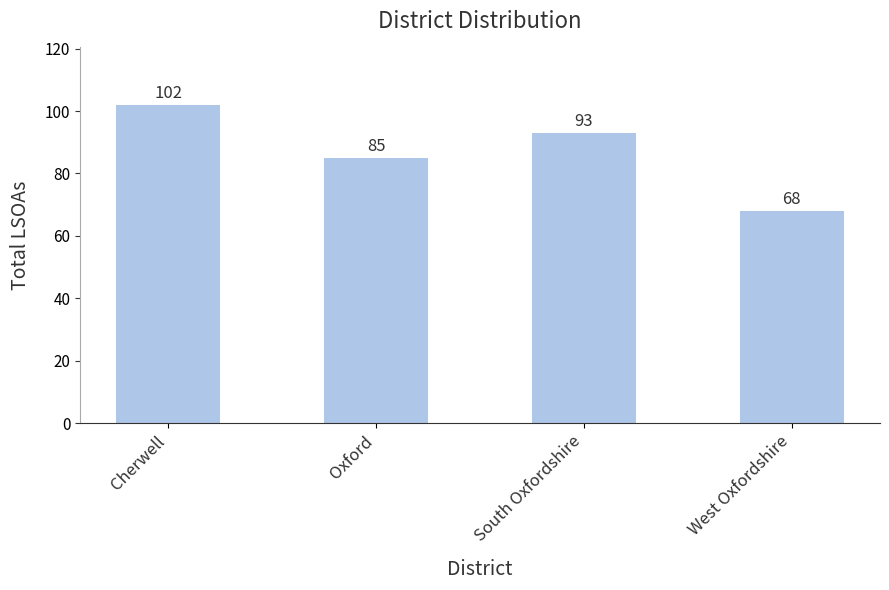

How many values are between 85 and 102?

3